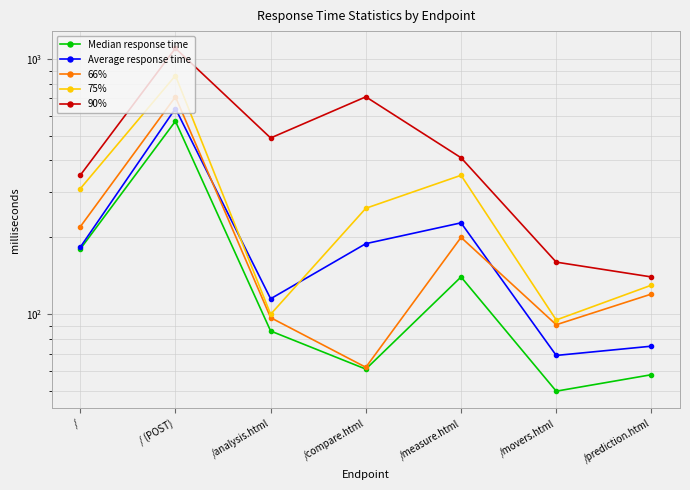

What is the maximum value for 90%?

1100